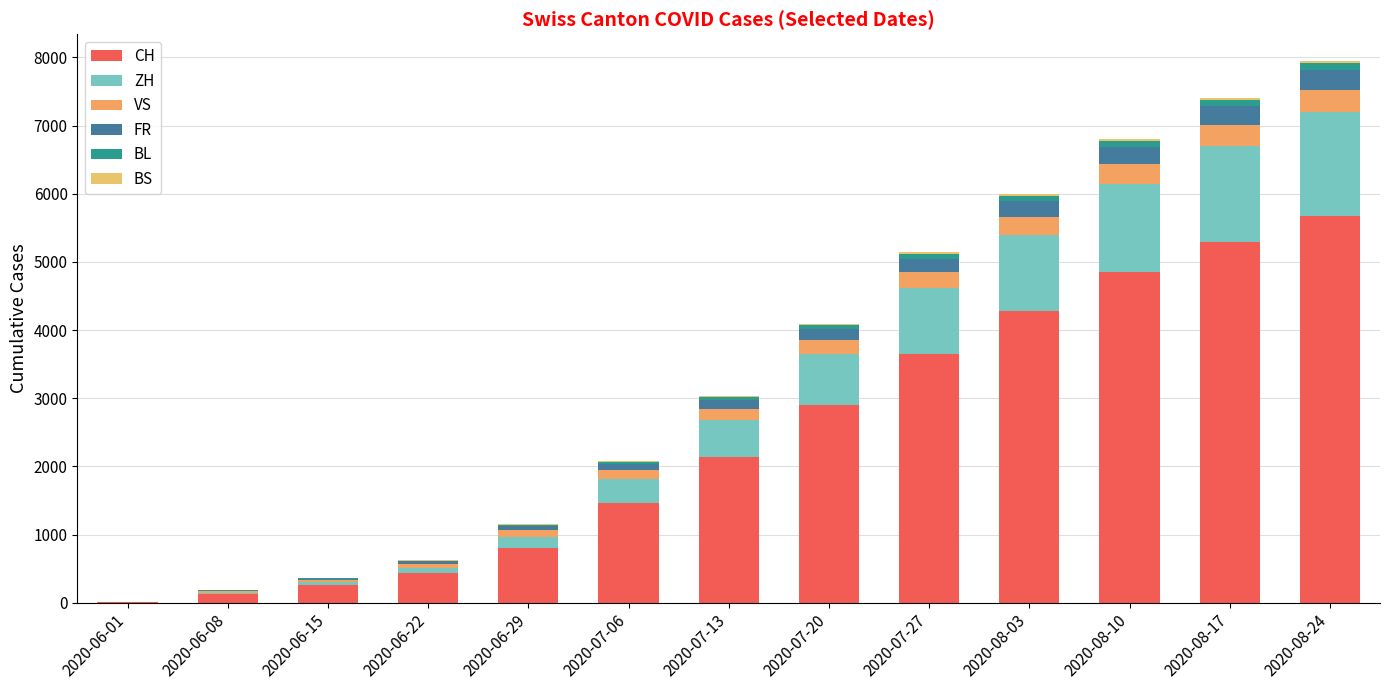

Where is ZH nearest to the value 765?

2020-07-20